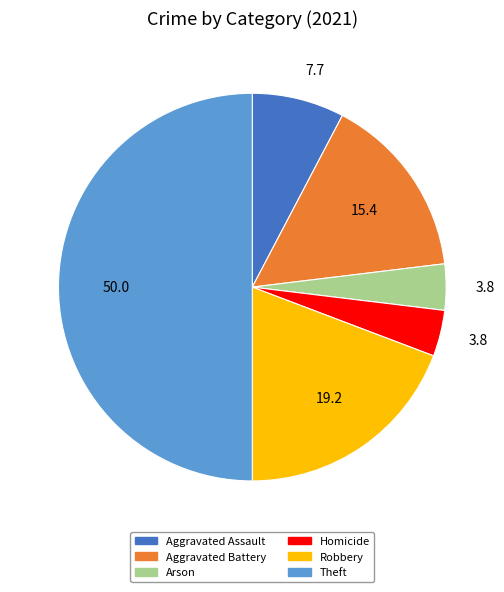

Do Arson and Theft together represent more than half of the pie?

Yes